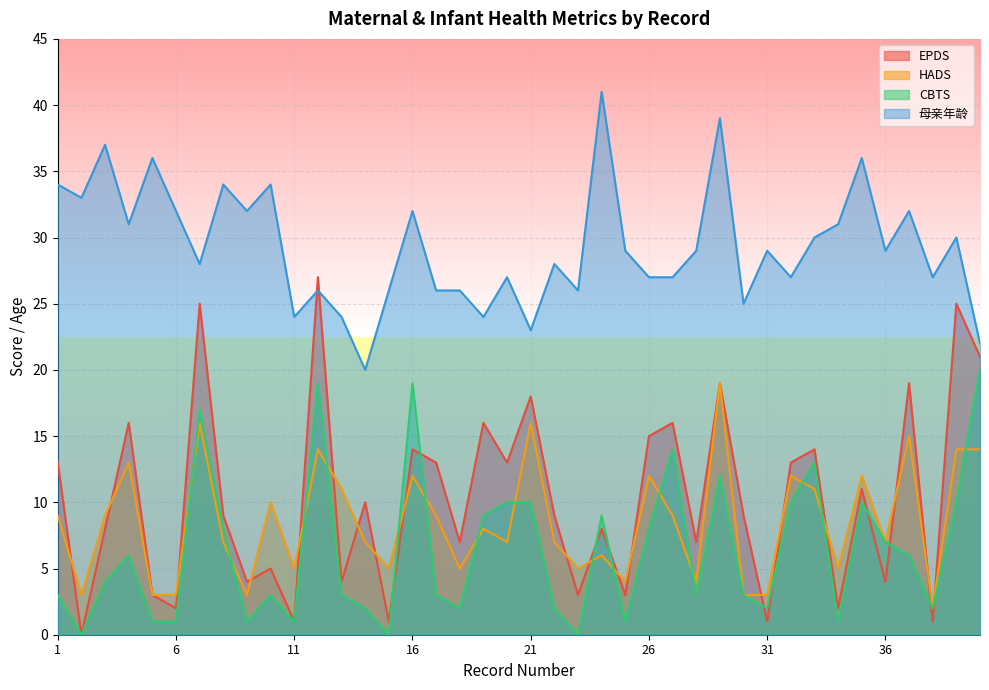

How many times do CBTS and HADS cross each other?

15